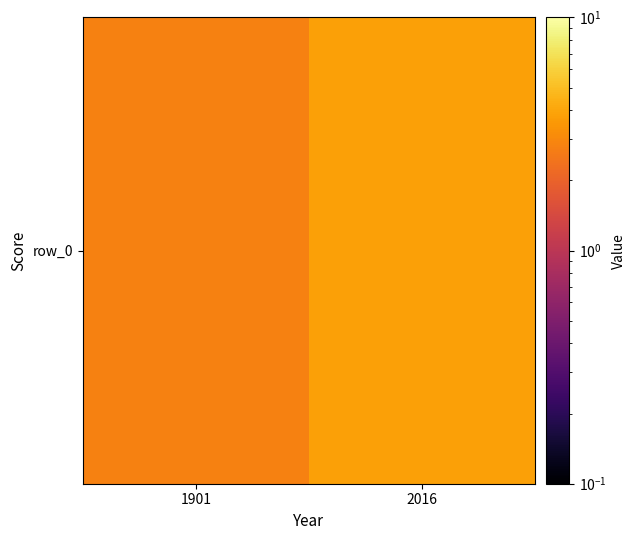

What is the change in value from 1901 to 2016?

+1.0